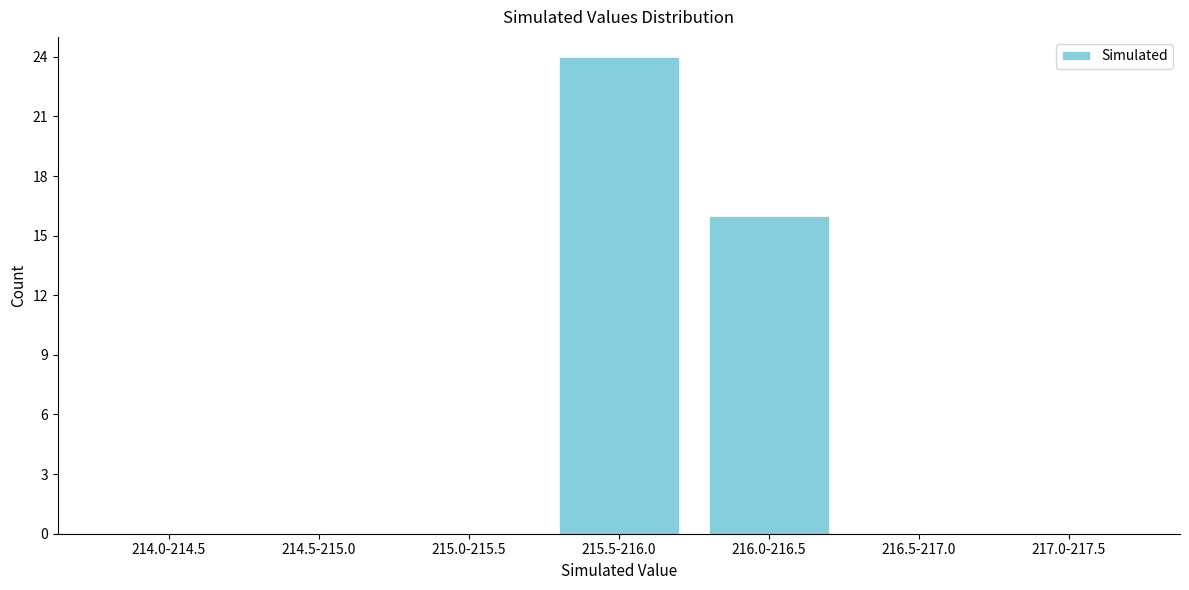

Reading left to right, what are all the values shown in this chart?

214.0-214.5=0	214.5-215.0=0	215.0-215.5=0	215.5-216.0=24	216.0-216.5=16	216.5-217.0=0	217.0-217.5=0